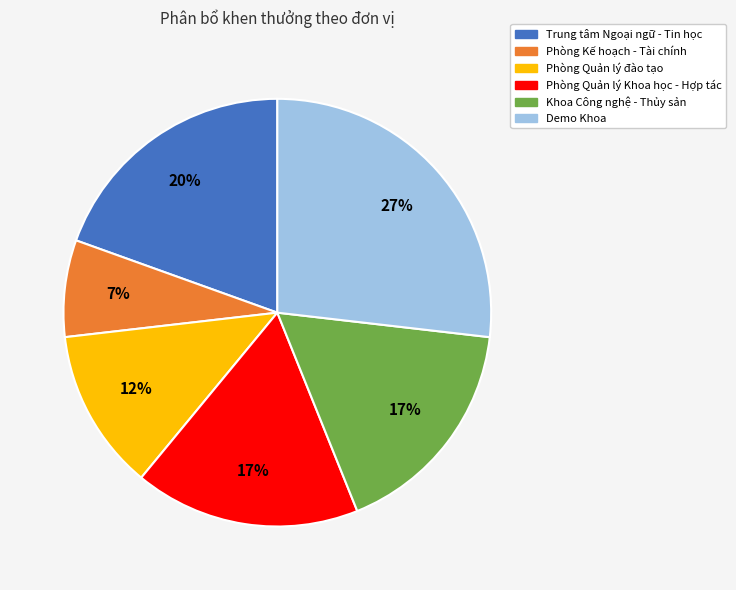

True or false: Phòng Kế hoạch - Tài chính accounts for 7% of the total.

True